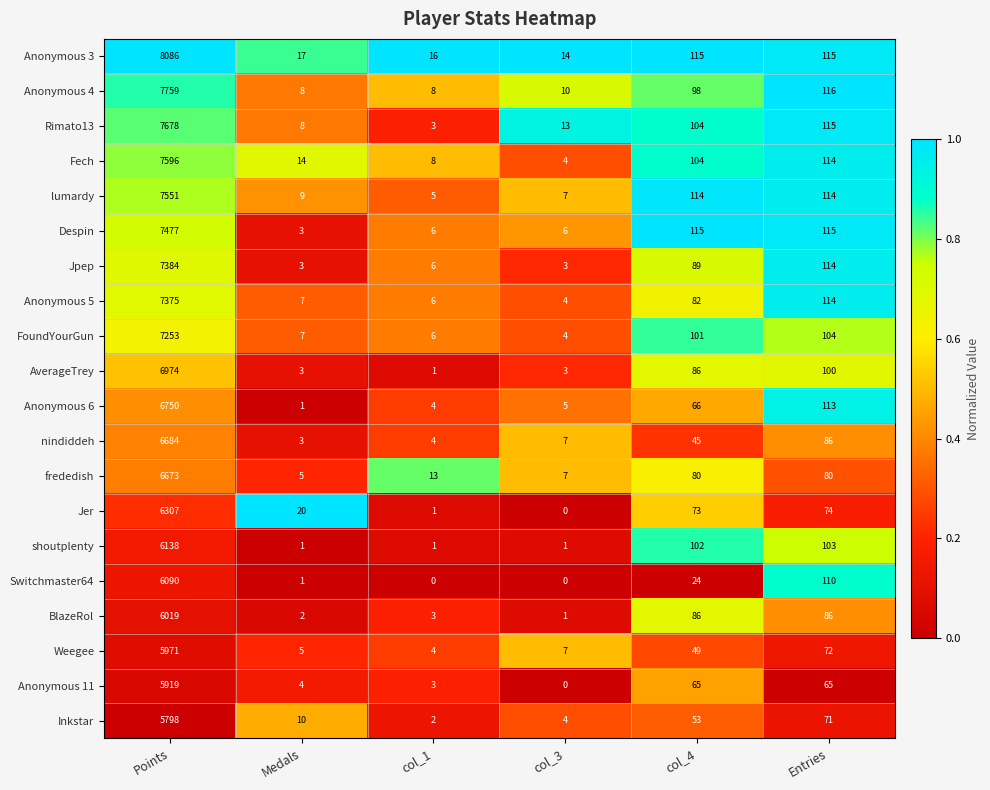

What is the difference between the second highest and second lowest values in the Jpep series?

111